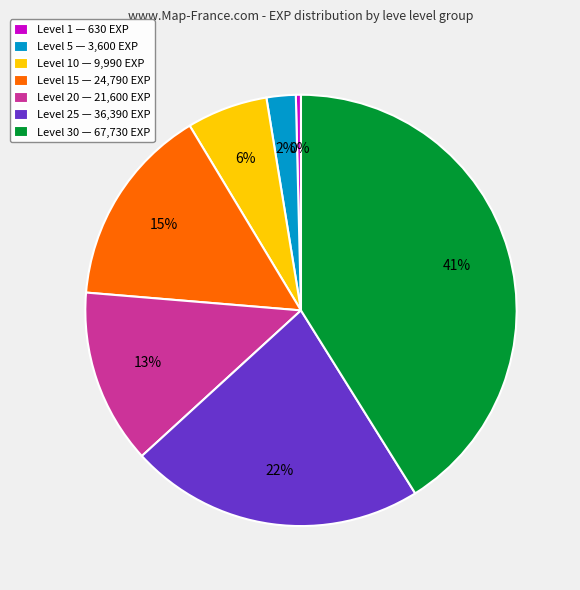

To the nearest percent, what percentage of the pie is Level 30 — 67,730 EXP?

41%